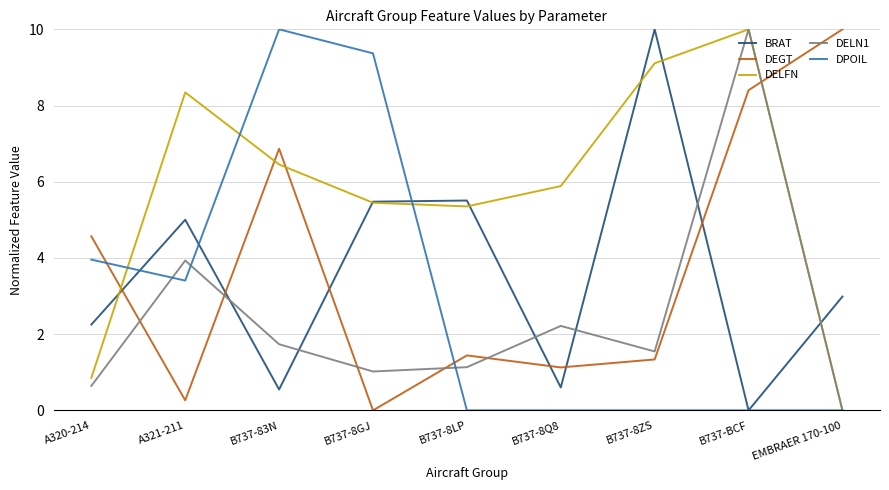

Where is the first local maximum for BRAT?

A321-211